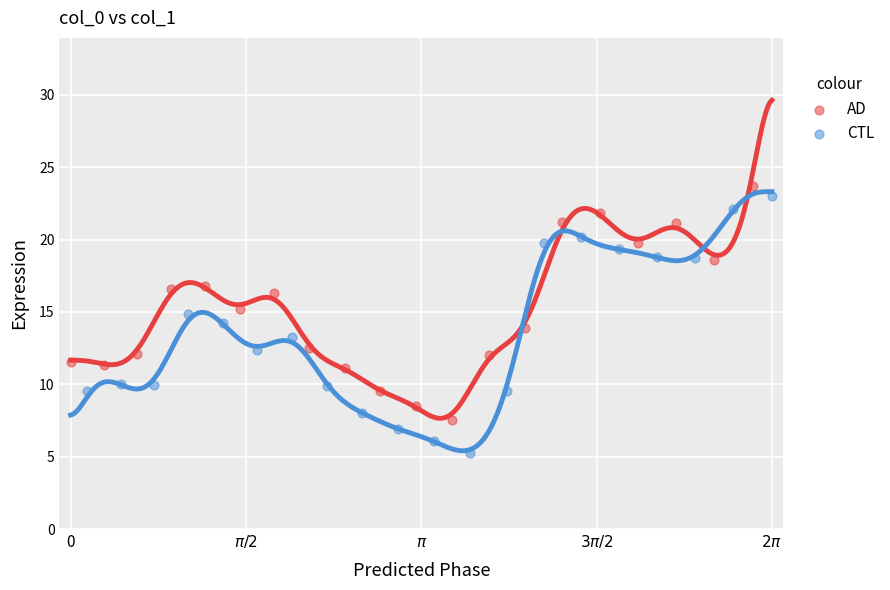

What are all the series names shown in the legend?

AD, CTL